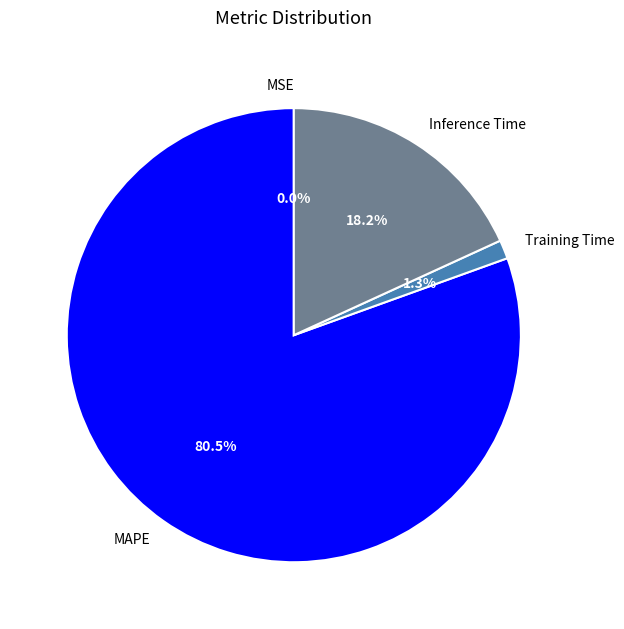

What is the largest slice in the pie chart?

MAPE